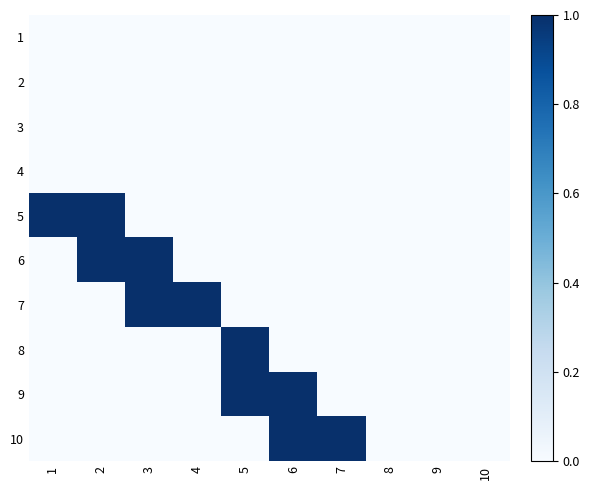

What is the total value across all series at 1?

1